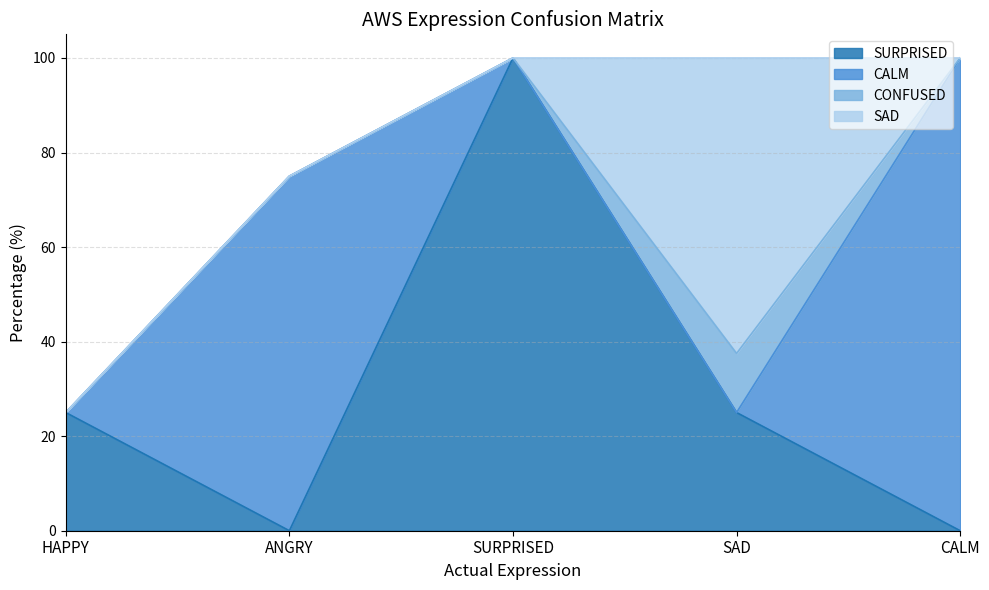

What is the label of the 4th point from the right?

ANGRY